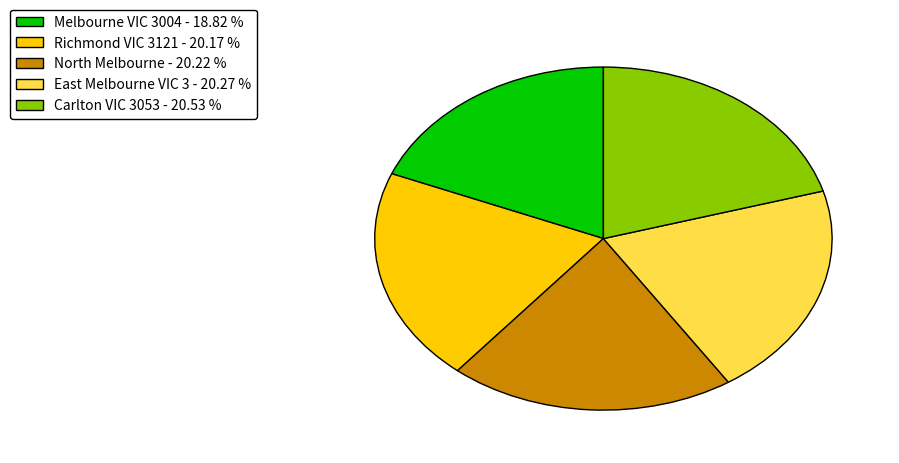

Combined, do Carlton VIC 3053 - 20.53 % and Melbourne VIC 3004 - 18.82 % account for over 50%?

No